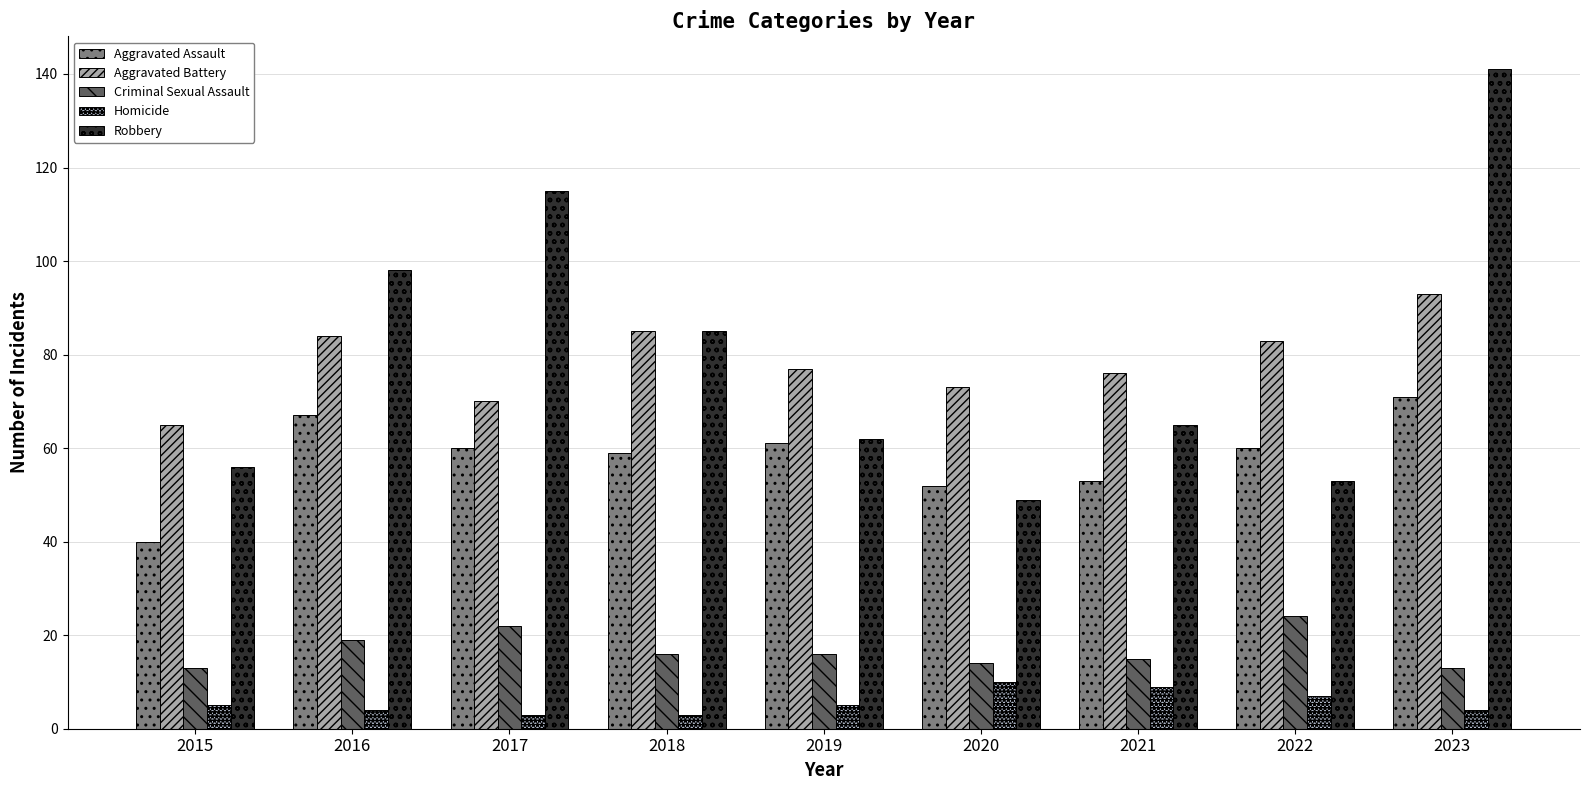

List the labels in order of Aggravated Battery value, largest first.

2023, 2018, 2016, 2022, 2019, 2021, 2020, 2017, 2015